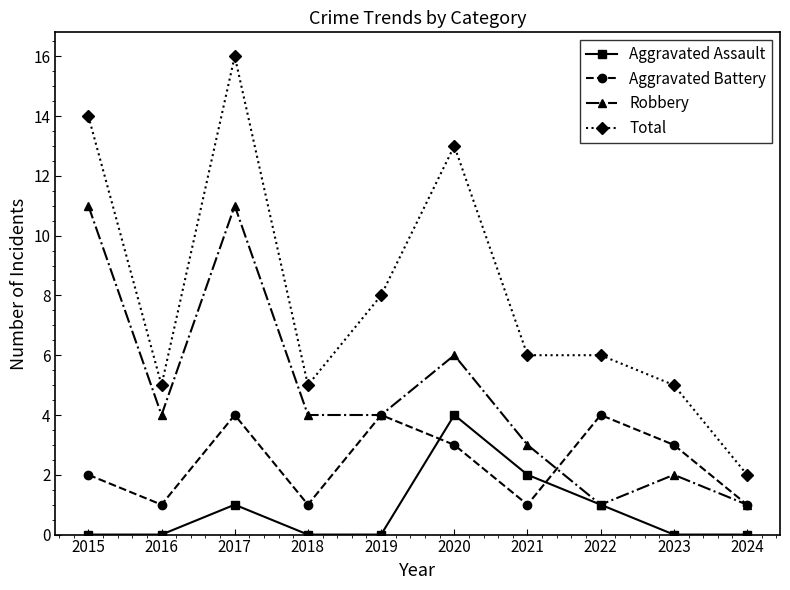

What is the highest value of the Aggravated Battery series?

4